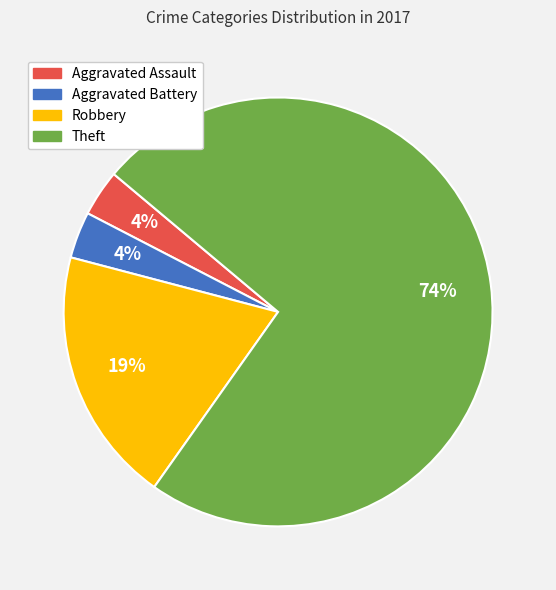

Approximately how many times larger is the value at Aggravated Battery compared to Aggravated Assault?

1.0